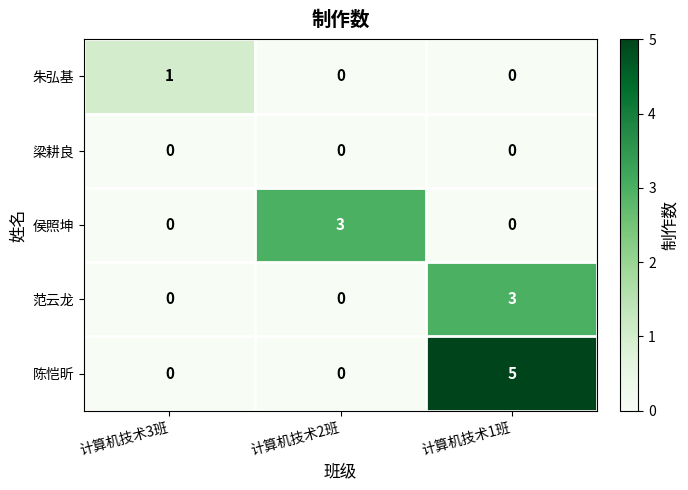

What value does the 陈恺昕 series have at 计算机技术1班?

5